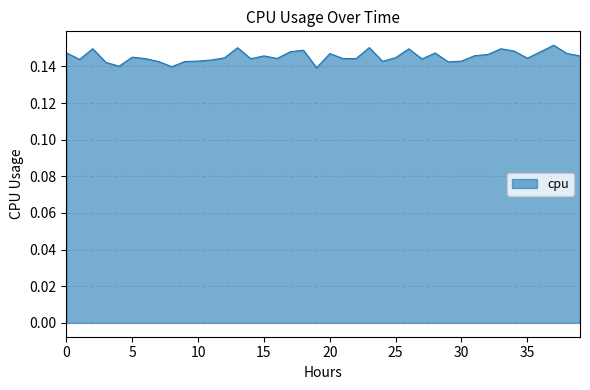

How many lines are shown in the chart?

1